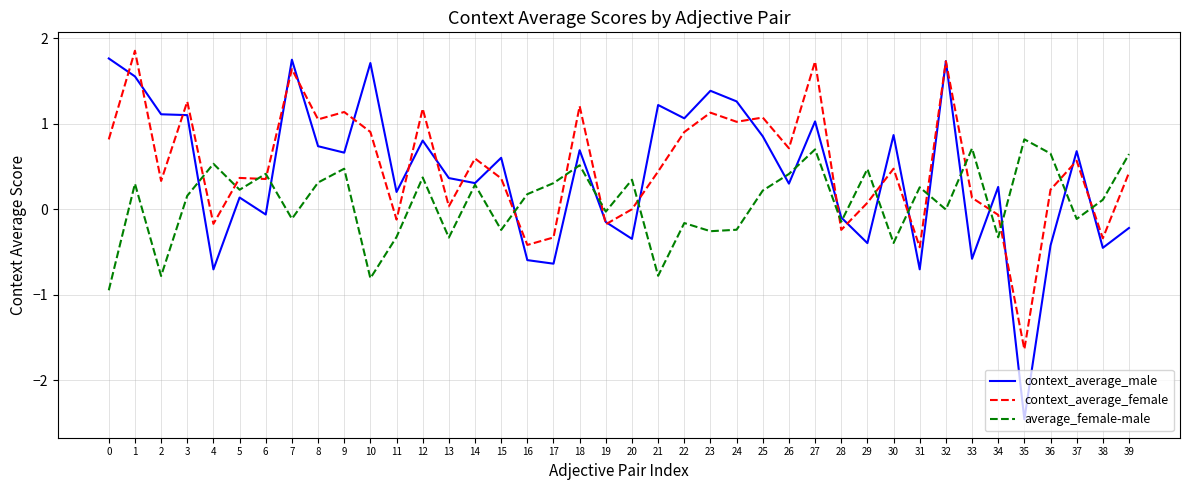

What value does the context_average_male series have at 21?

1.2